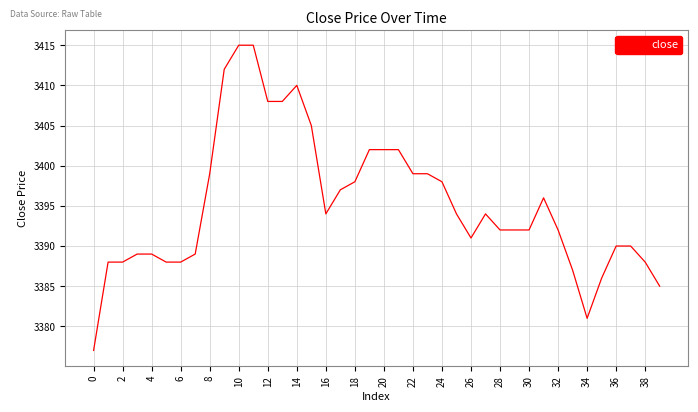

What is the greatest value displayed?

3415